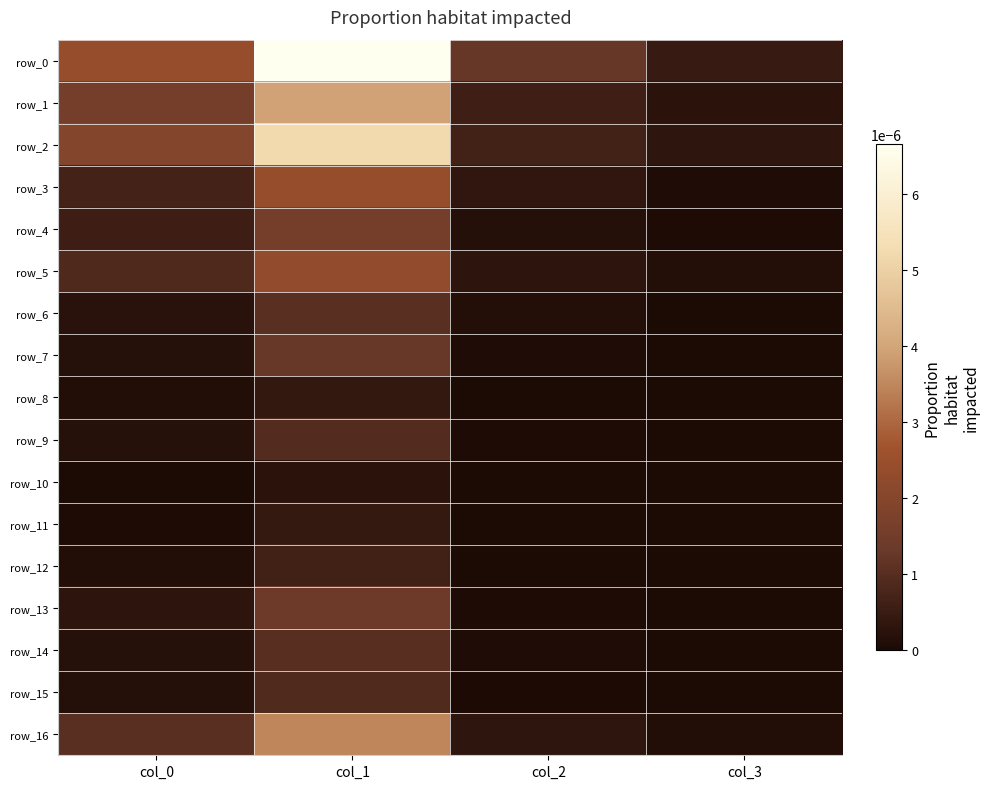

At how many categories does at least one series exceed 0?

4